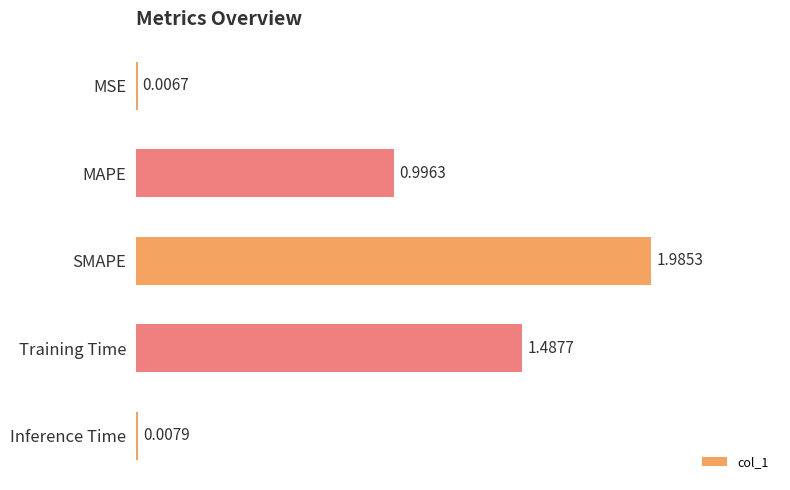

Does the chart contain stacked bars?

No